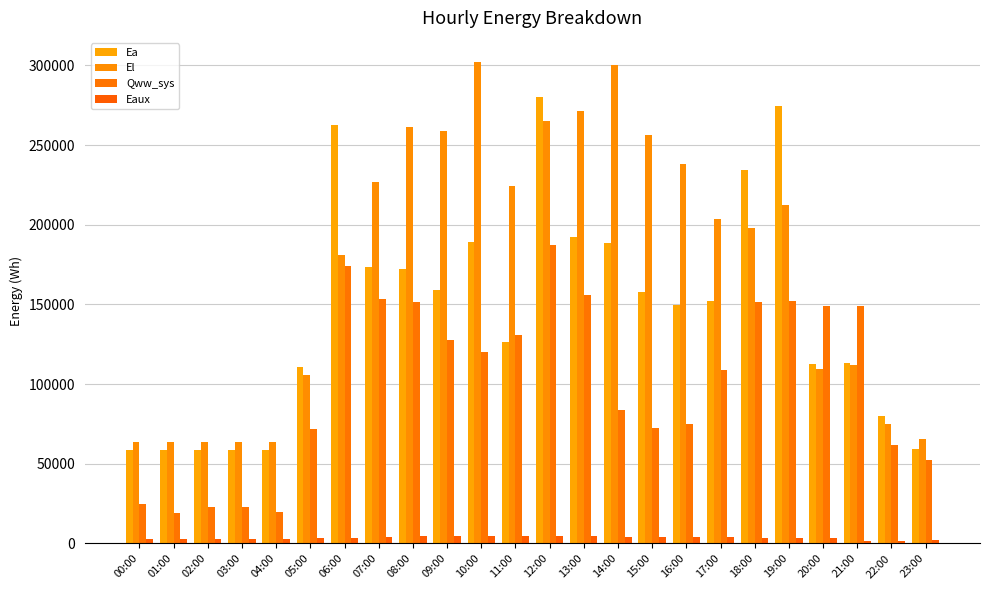

What is the sum of the Eaux values at 06:00 and 17:00?

7891.8